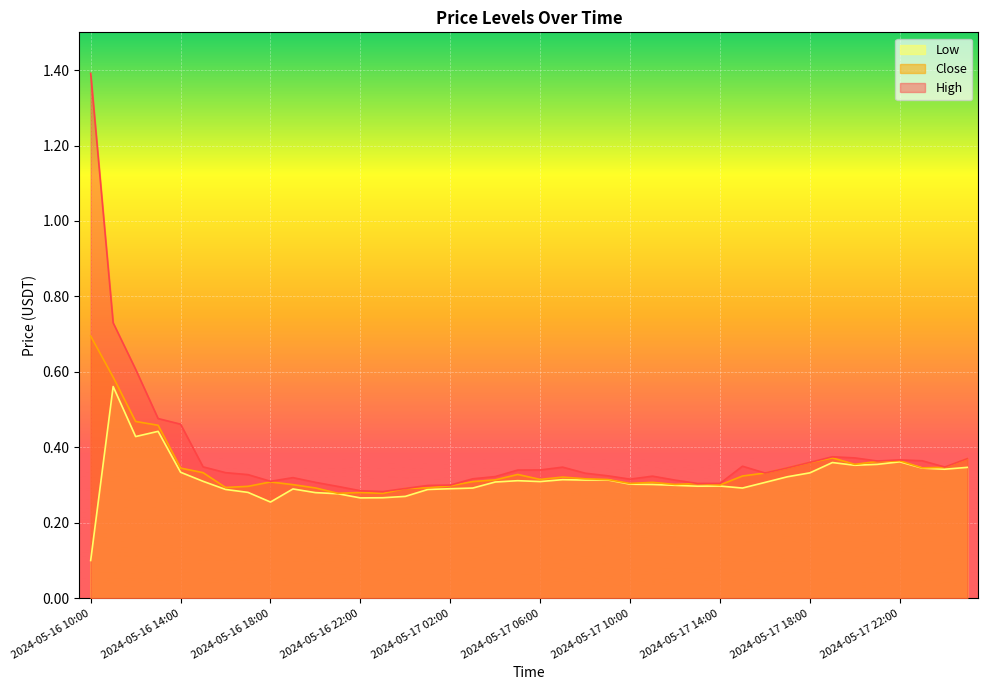

What is the sum of the Close values at 2024-05-17 20:00 and 2024-05-17 03:00?

0.7